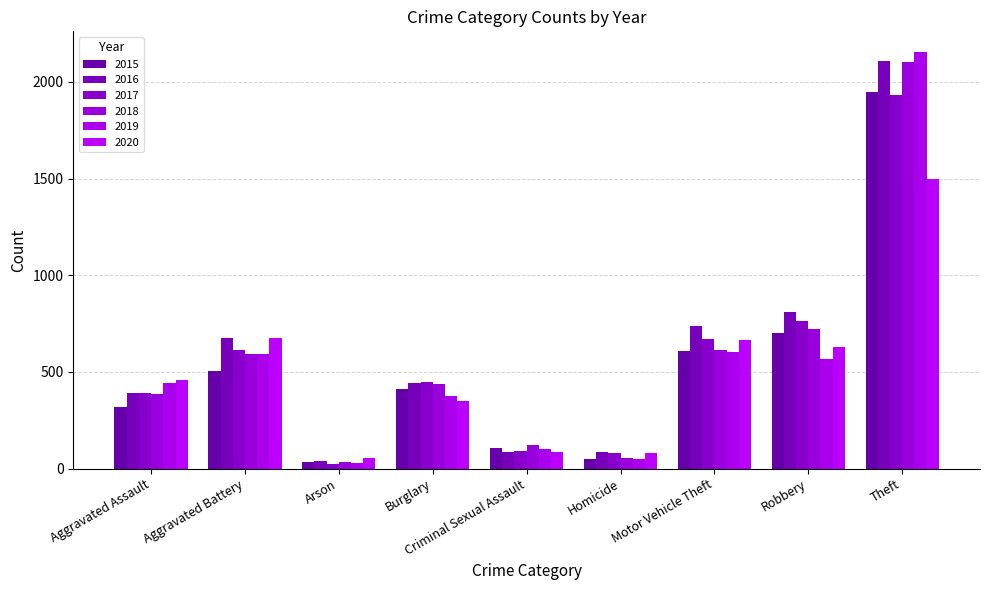

How many data points in 2020 are less than 461?

4